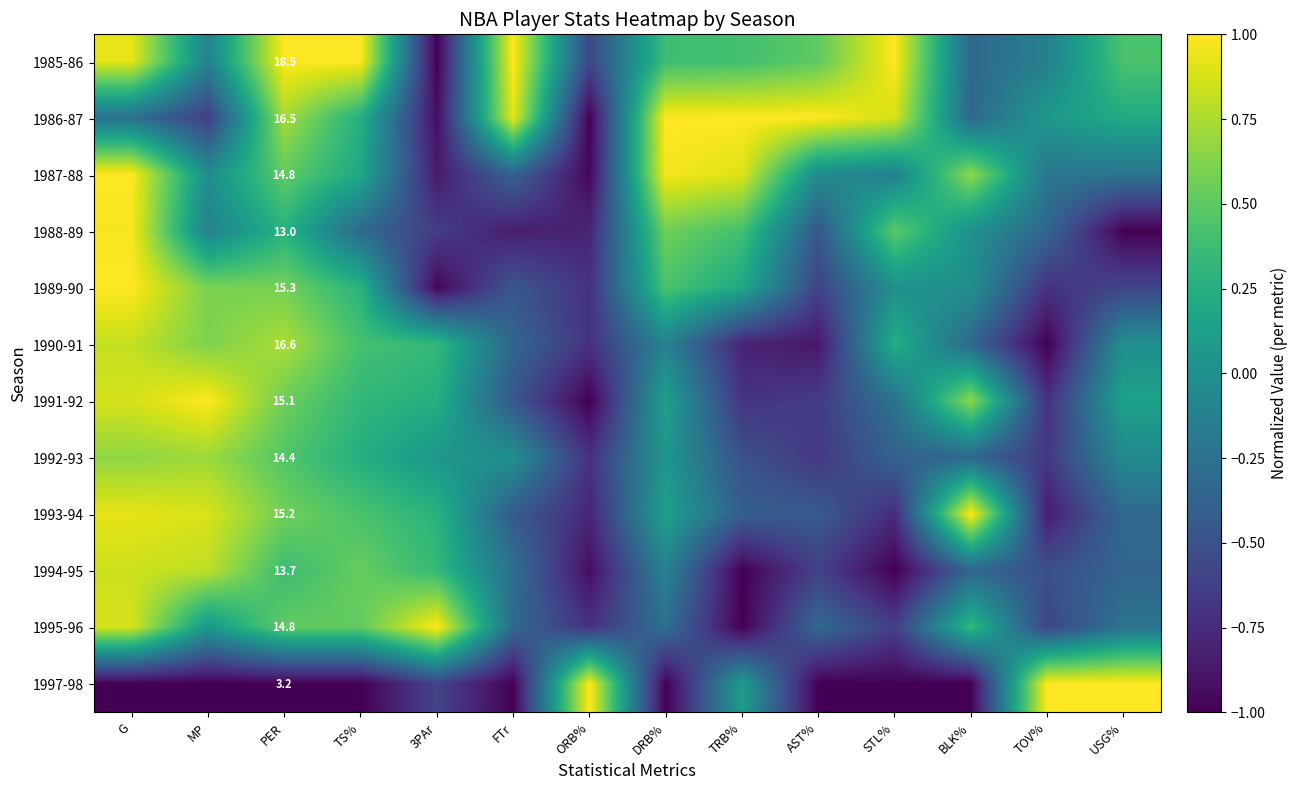

Is the value of 1986-87 at AST% greater than the value of 1987-88 at USG%?

Yes